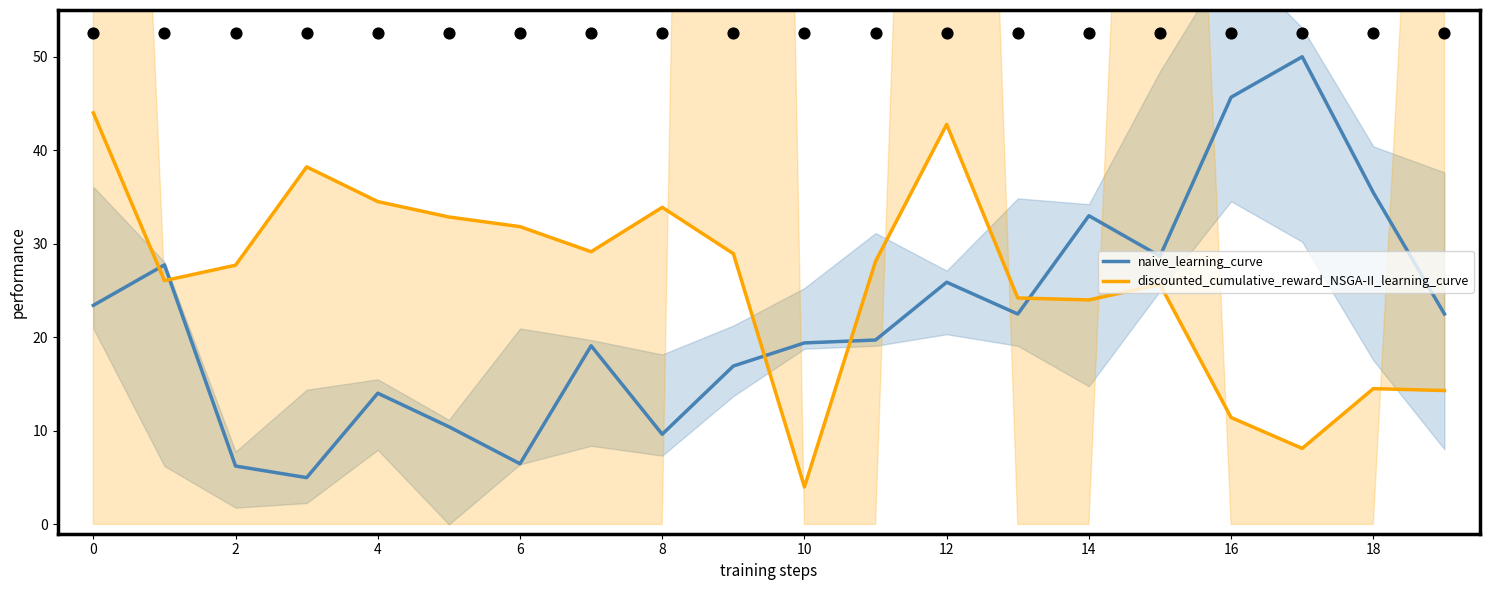

Which series has the largest total across all categories?

discounted_cumulative_reward_NSGA-II_learning_curve